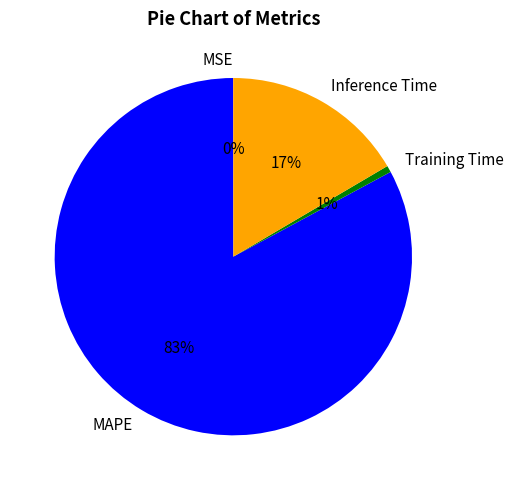

What percentage is the Inference Time slice, to the nearest percent?

17%